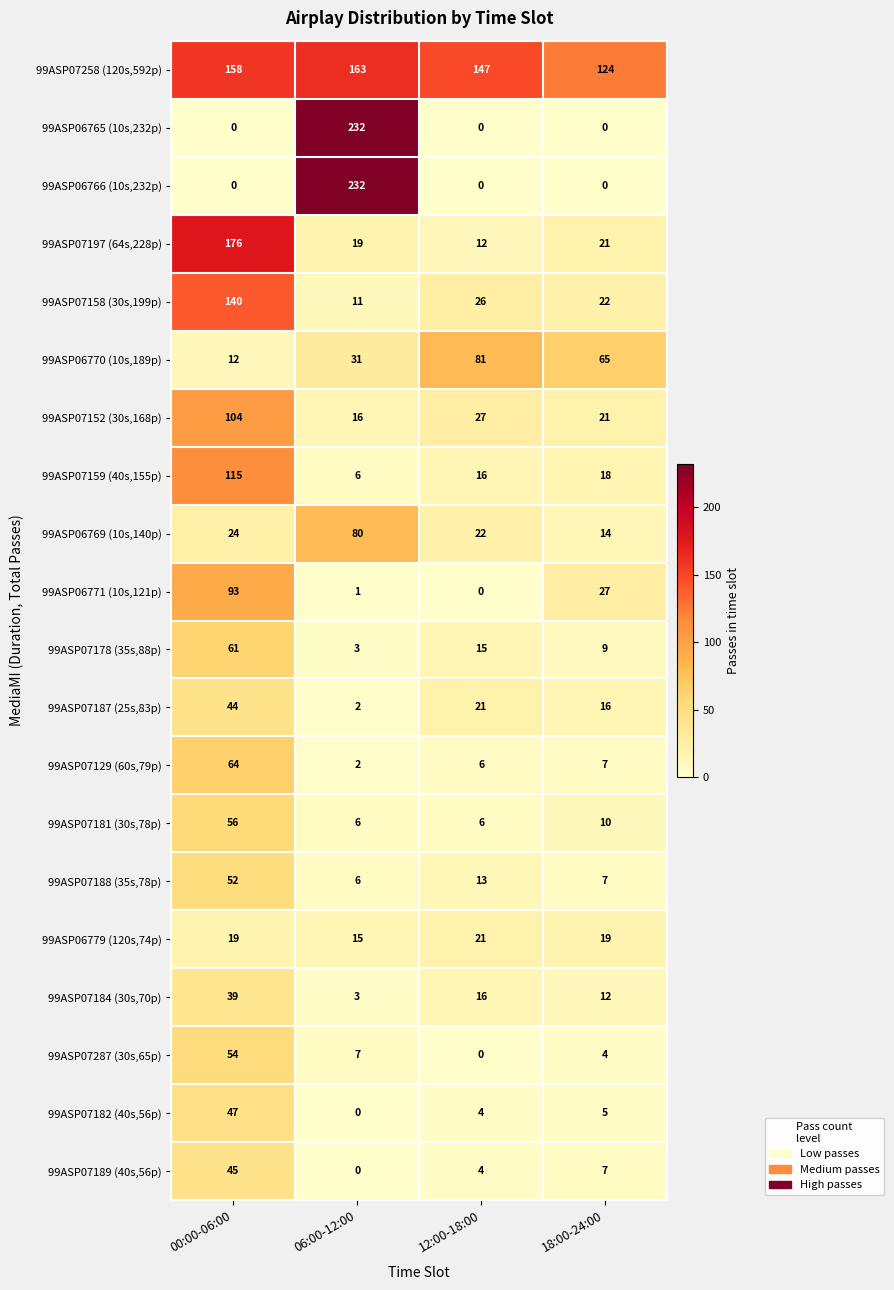

Read the 99ASP06779 (120s,74p) value at 06:00-12:00.

15